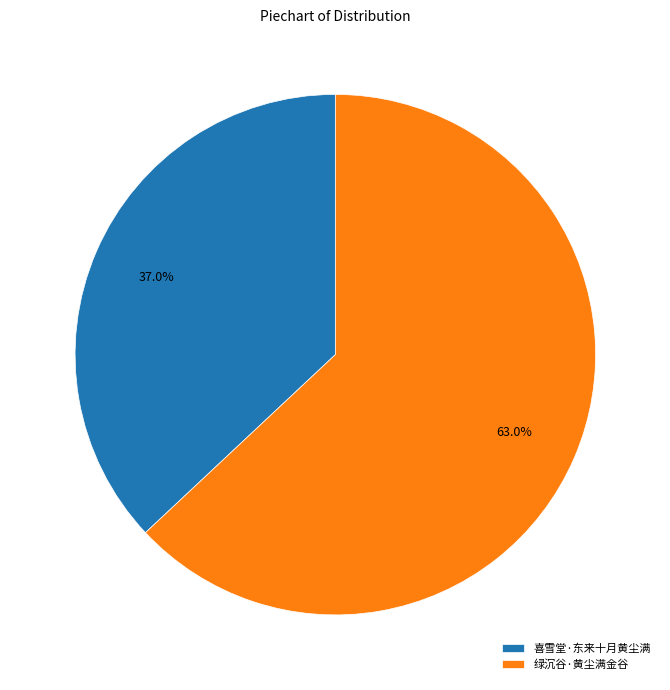

What percentage is the 喜雪堂·东来十月黄尘满 slice, to the nearest percent?

37%